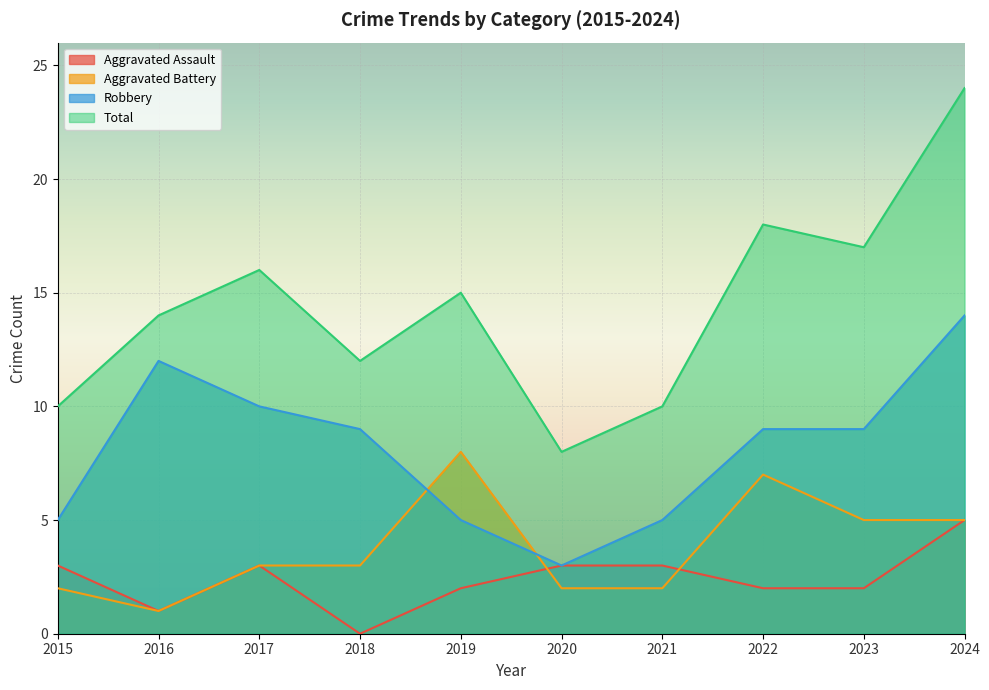

What is the sum of all Total values?

144